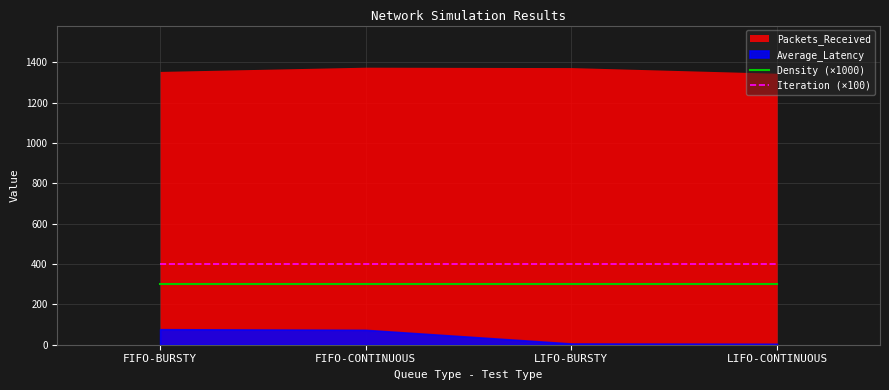

True or false: Density (×1000) and Iteration (×100) cross at least once.

False